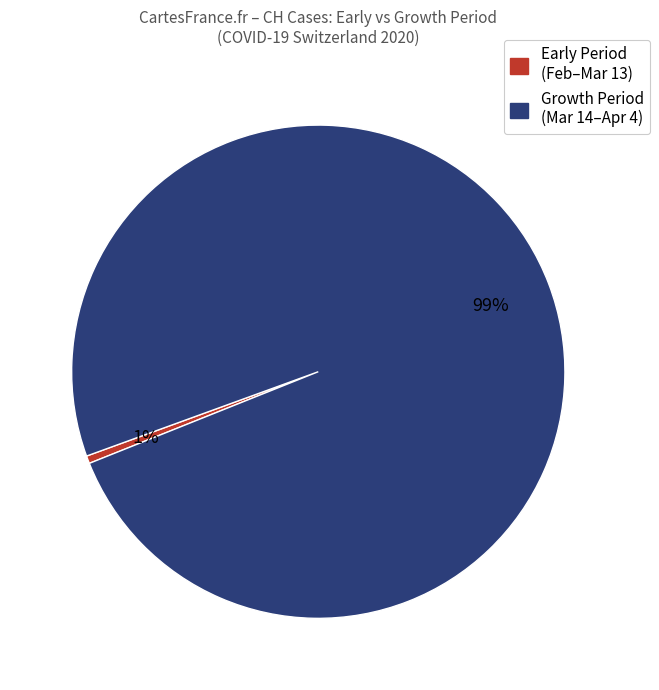

True or false: Growth Period (Mar 14–Apr 4) accounts for 89% of the total.

False